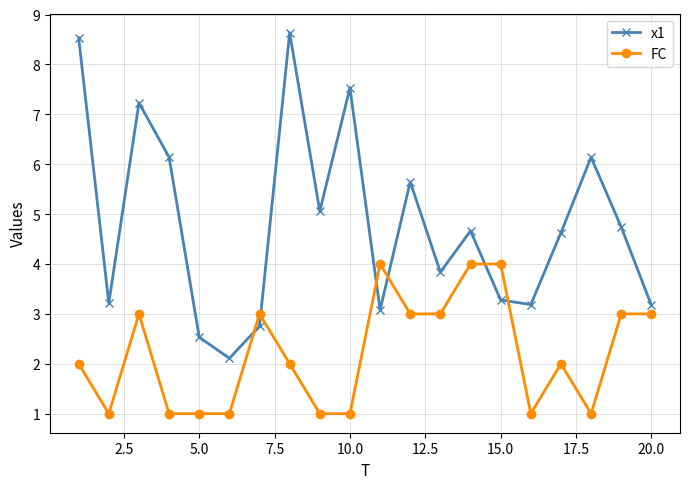

What is the greatest value displayed?

8.6